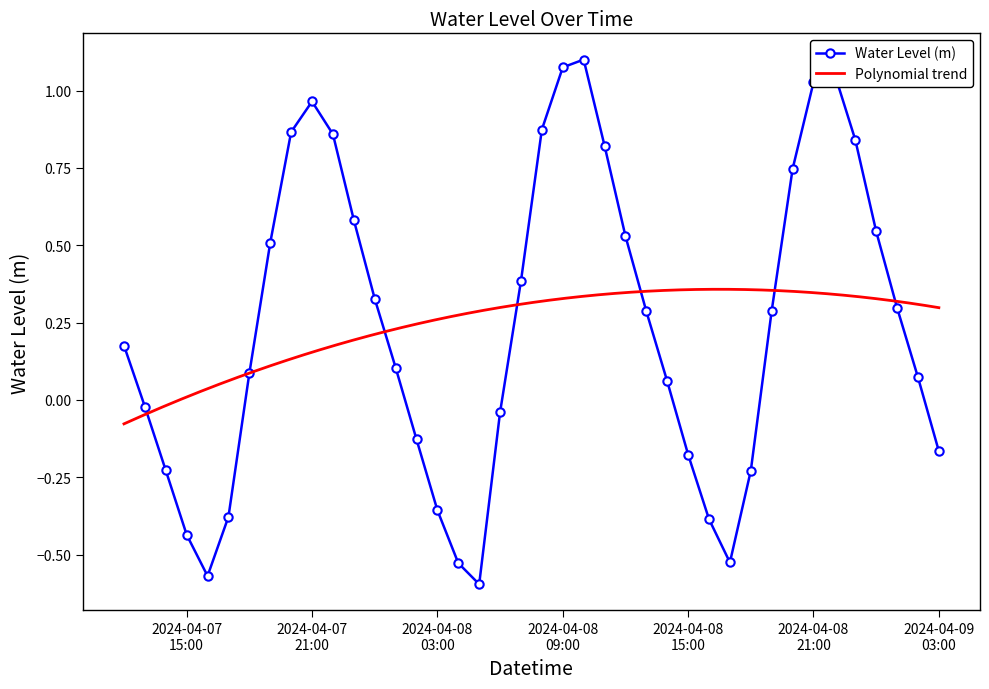

True or false: the data shows 0.1 at 2024-04-08 00:00:00.

False